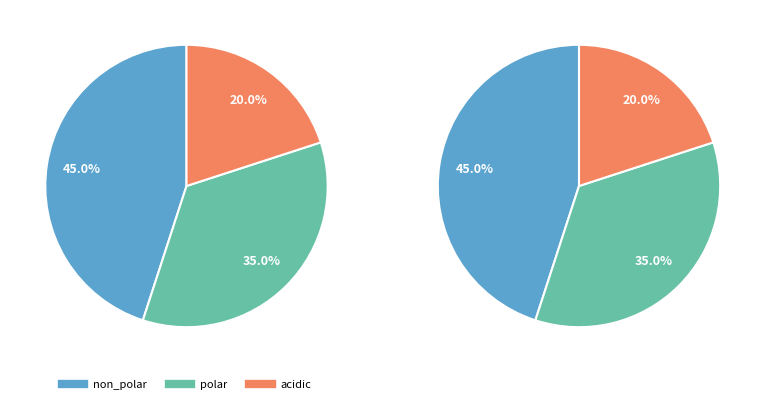

Which category has the biggest portion of the pie?

non_polar